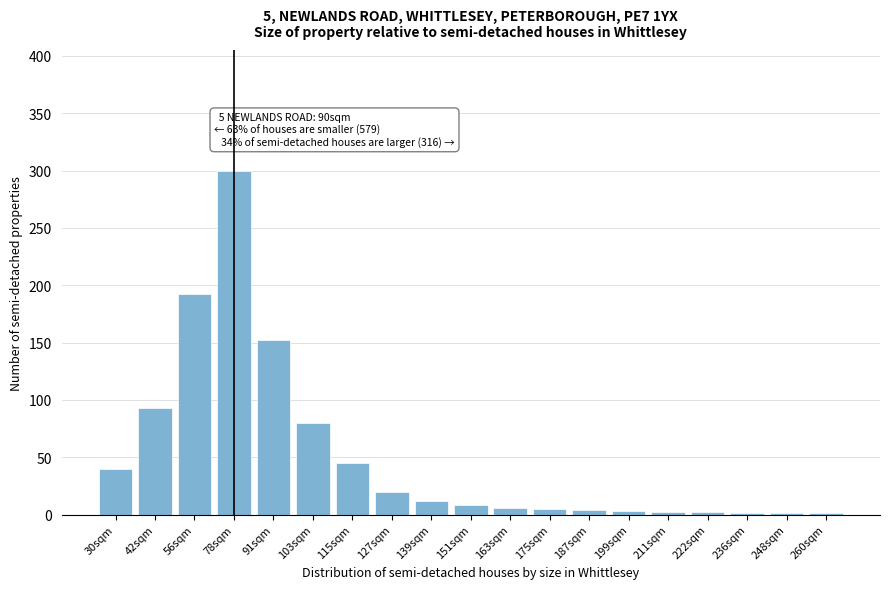

What is the maximum value shown in the chart?

300